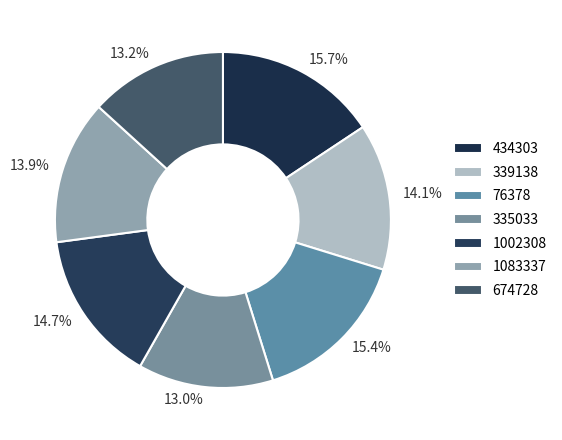

Which category has the smallest portion of the pie?

335033